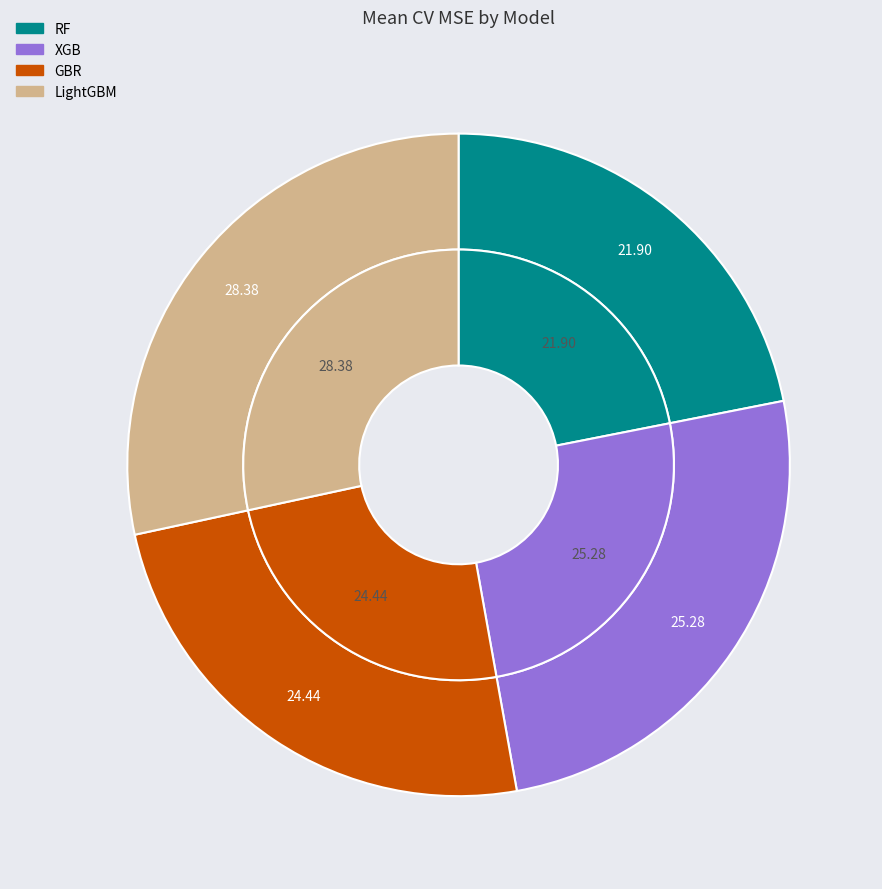

What is the smallest slice in the pie chart?

RF